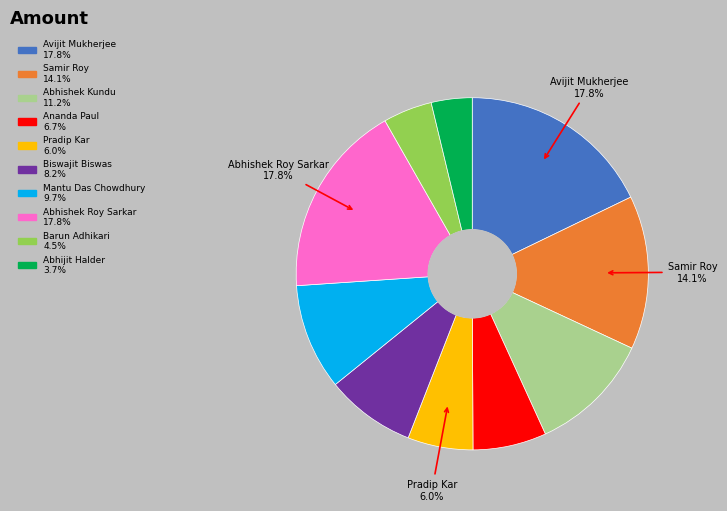

Is there a majority slice in this chart?

No